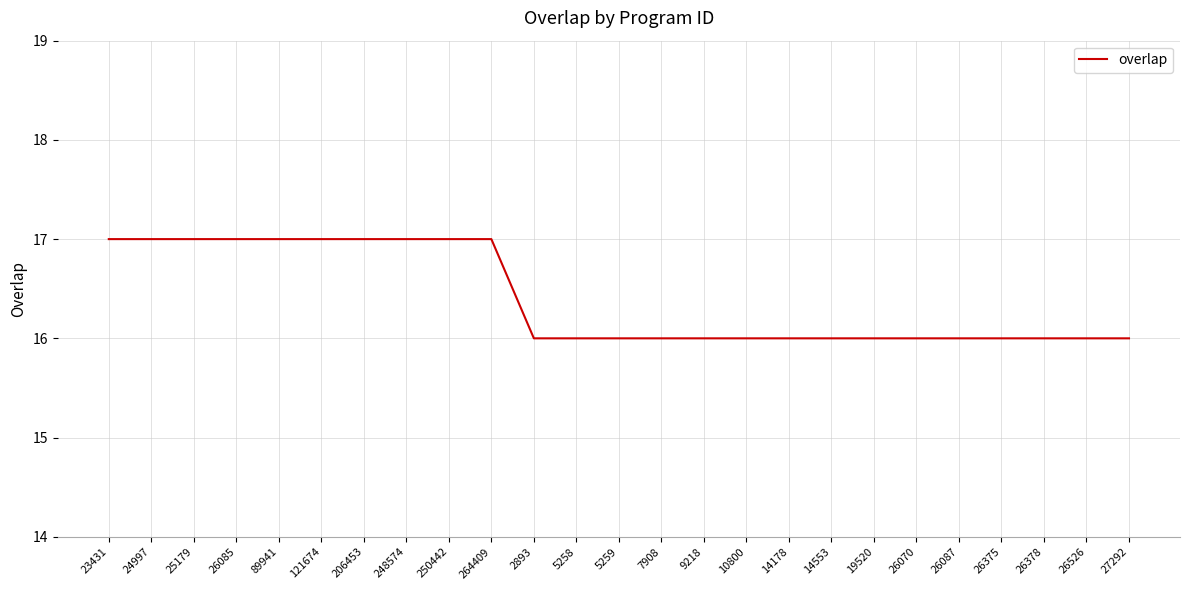

Is it true that the value at 24997 is 17?

True